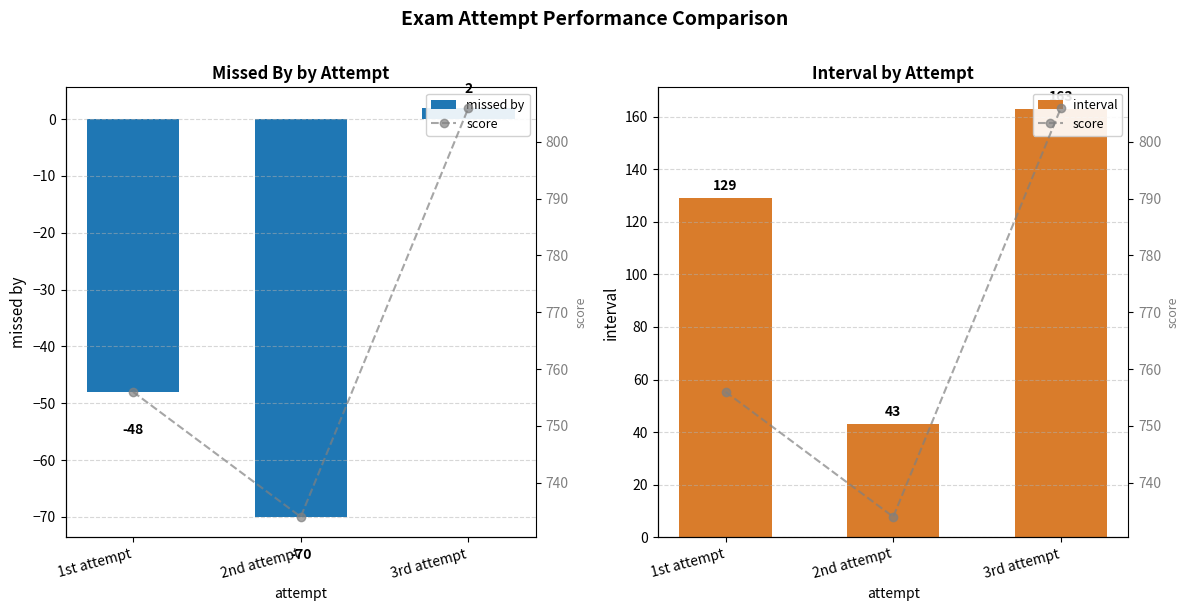

What is the value of the missed by bar at the 2nd from the left?

-70